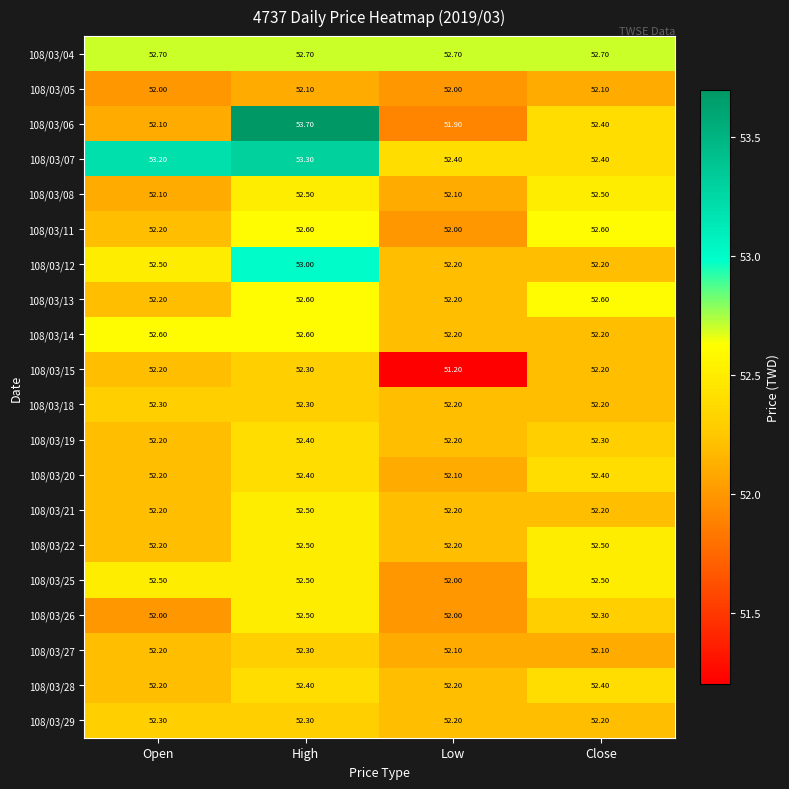

What is the sum of all 108/03/15 values?

207.9